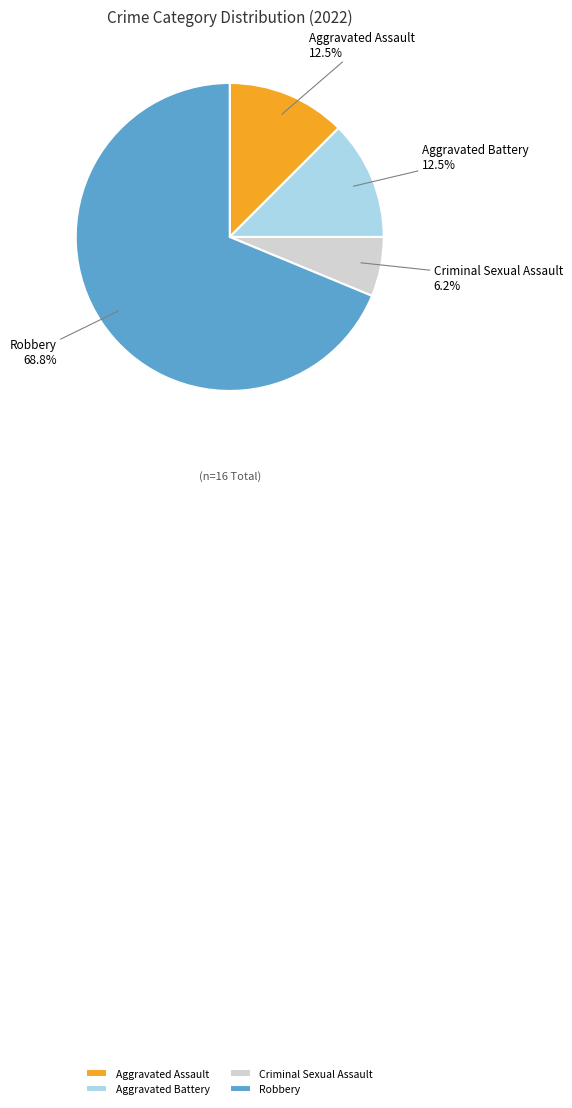

What is the majority slice?

Robbery